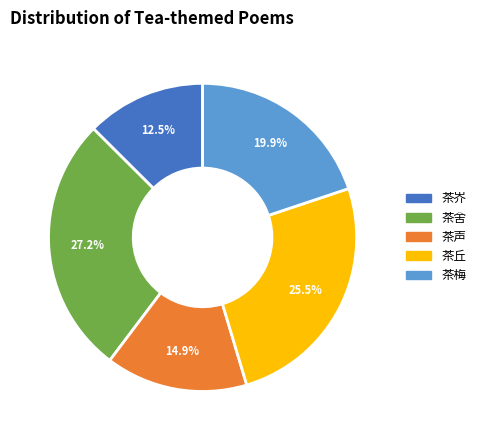

Is there a majority slice in this chart?

No